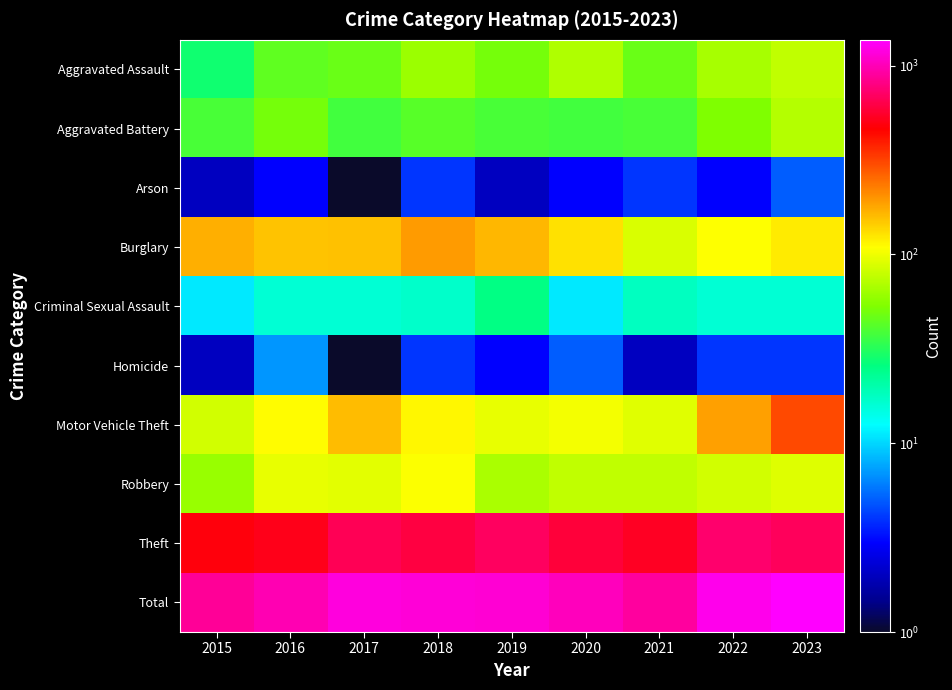

Which series has the largest total across all categories?

Total